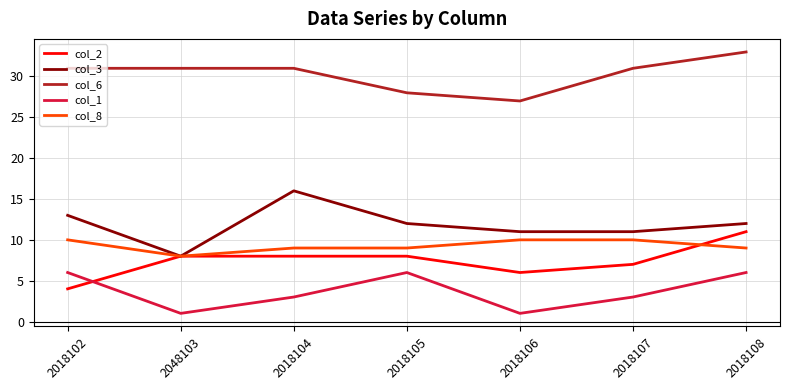

The value of col_8 at 2018104 is 2. True or false?

False